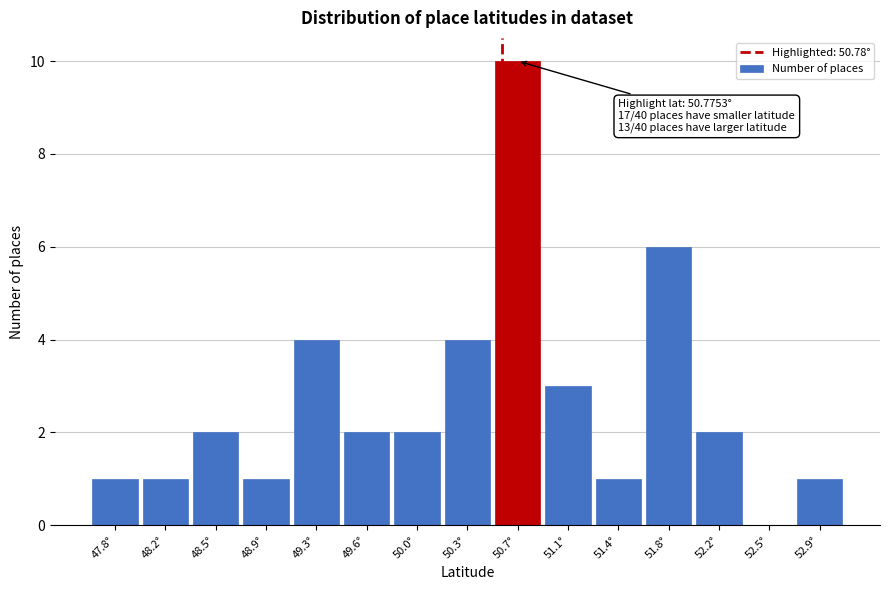

Reading left to right, extract all data points from this chart.

47.8°=1	48.2°=1	48.5°=2	48.9°=1	49.3°=4	49.6°=2	50.0°=2	50.3°=4	50.7°=10	51.1°=3	51.4°=1	51.8°=6	52.2°=2	52.5°=0	52.9°=1